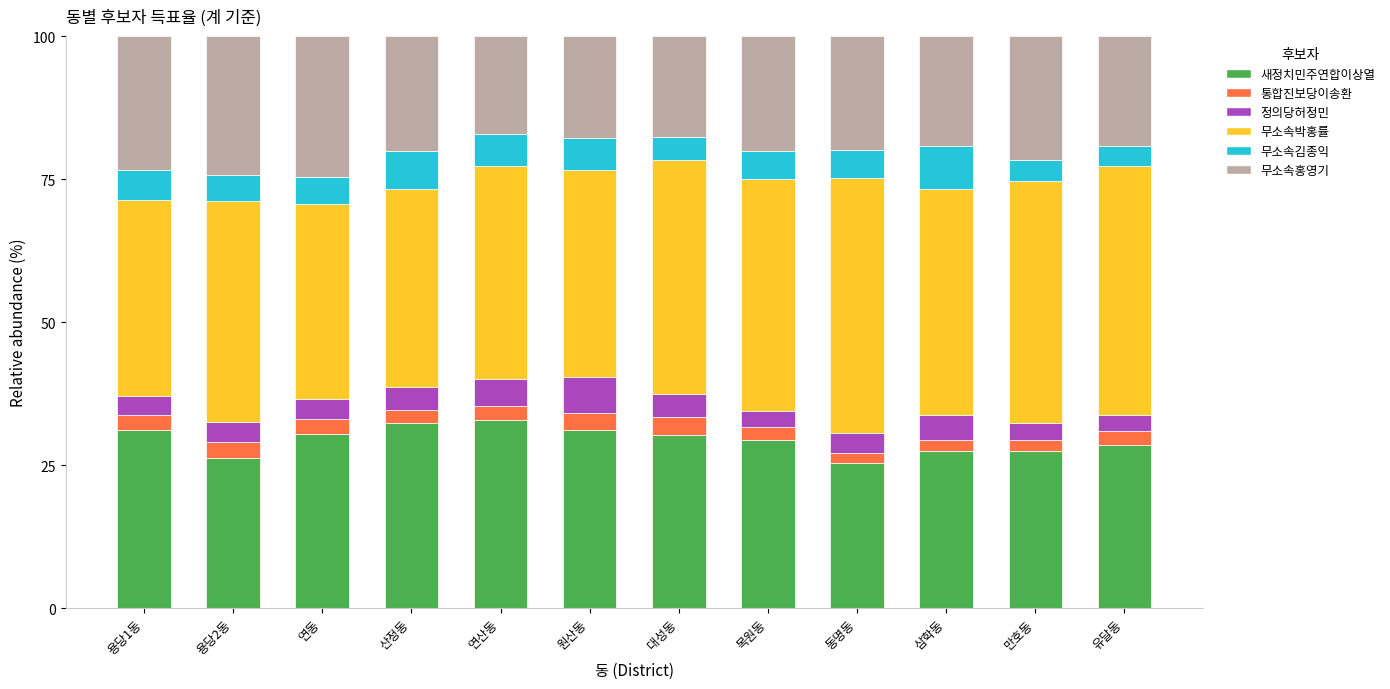

What is the approximate value of 새정치민주연합이상열 at 원산동?

31.1